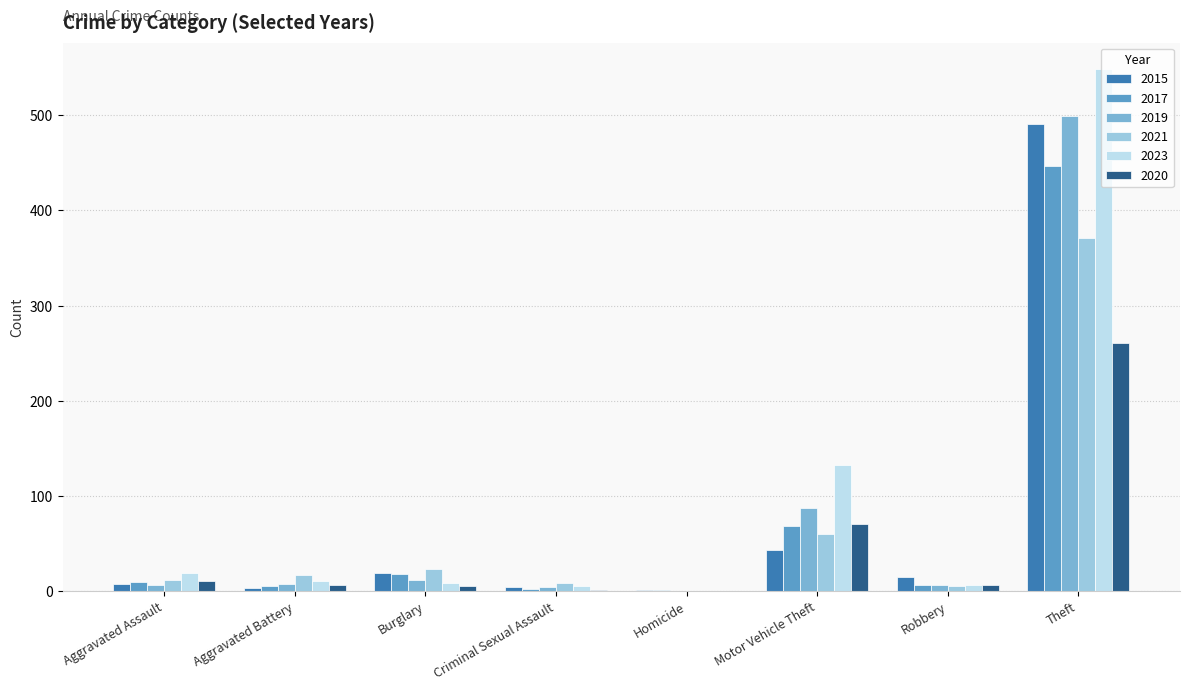

The value of 2020 at Criminal Sexual Assault is 1. True or false?

False